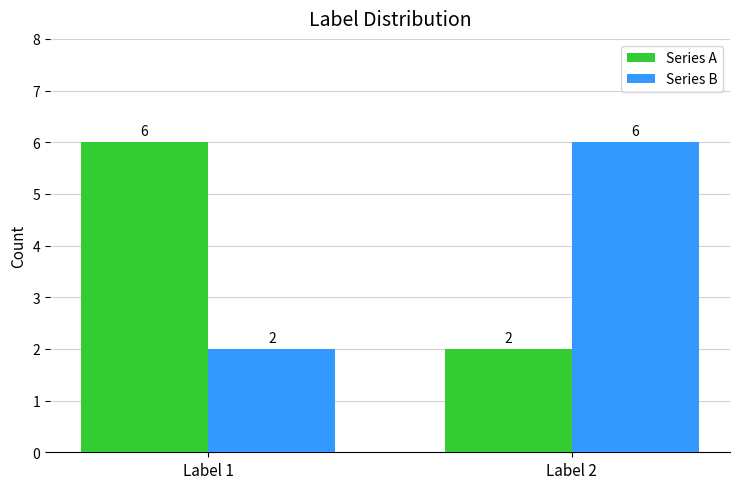

Rank the series at Label 1 from highest to lowest value.

Series A, Series B